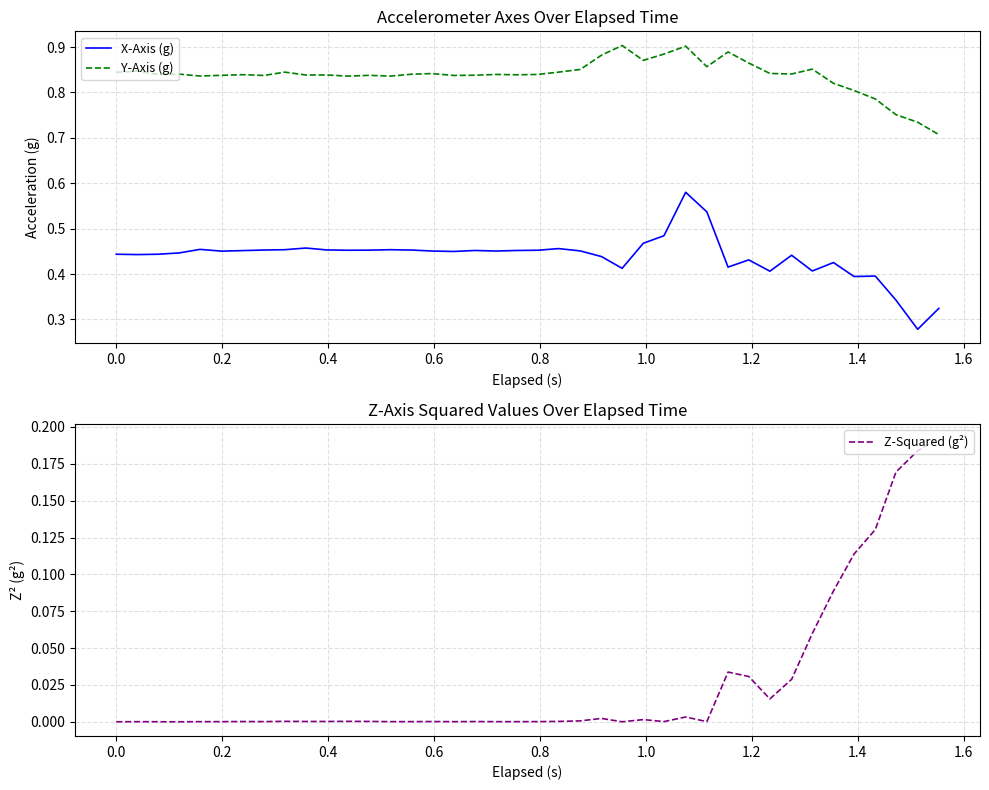

Reading left to right, list all the values displayed in this chart.

X-Axis (g): 0.4	0.4	0.4	0.4	0.5	0.5	0.5	0.5	0.5	0.5	0.5	0.5	0.5	0.5	0.5	0.5	0.4	0.5	0.5	0.5	0.5	0.5	0.5	0.4	0.4	0.5	0.5	0.6	0.5	0.4	0.4	0.4	0.4	0.4	0.4	0.4	0.4	0.3	0.3	0.3
Y-Axis (g): 0.8	0.8	0.8	0.8	0.8	0.8	0.8	0.8	0.8	0.8	0.8	0.8	0.8	0.8	0.8	0.8	0.8	0.8	0.8	0.8	0.8	0.8	0.9	0.9	0.9	0.9	0.9	0.9	0.9	0.9	0.9	0.8	0.8	0.9	0.8	0.8	0.8	0.8	0.7	0.7
Z-Squared (g²): 0.0	0.0	0.0	0.0	0.0	0.0	0.0	0.0	0.0	0.0	0.0	0.0	0.0	0.0	0.0	0.0	0.0	0.0	0.0	0.0	0.0	0.0	0.0	0.0	0.0	0.0	0.0	0.0	0.0	0.0	0.0	0.0	0.0	0.1	0.1	0.1	0.1	0.2	0.2	0.2